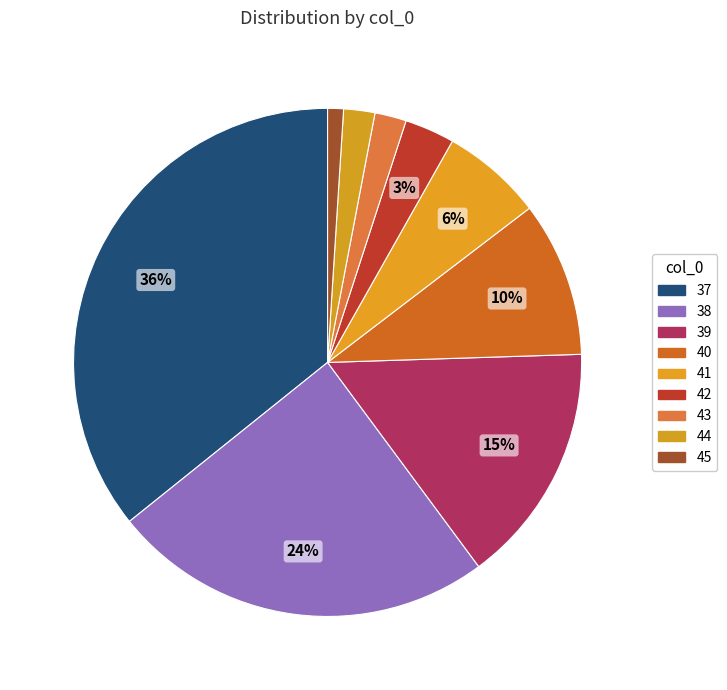

How many segments does this pie chart have?

9